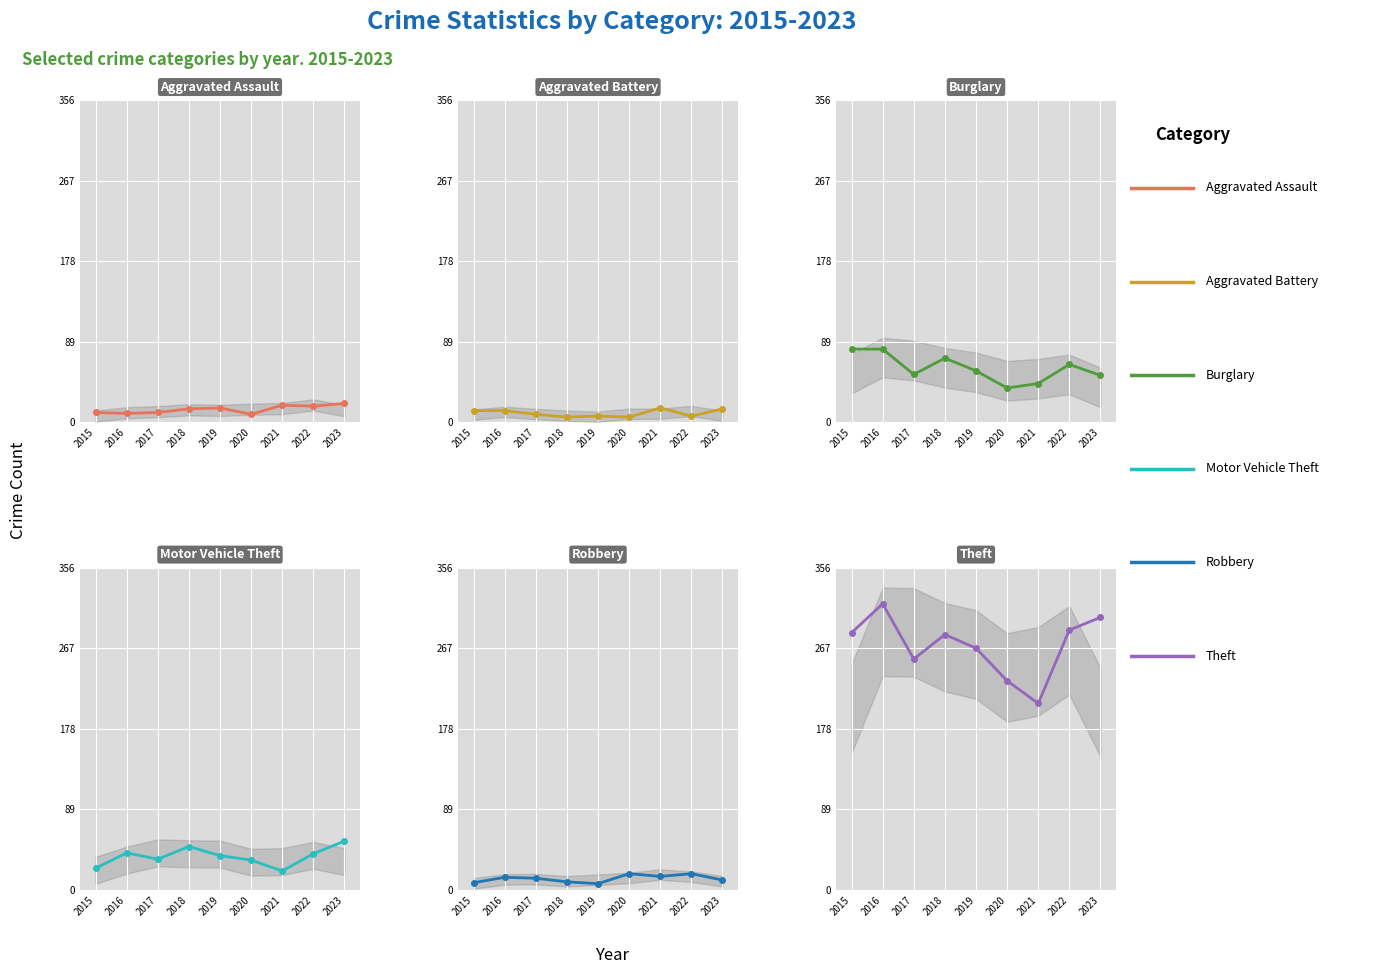

In Aggravated Assault, how many points are lower than both neighbors (excluding endpoints)?

3